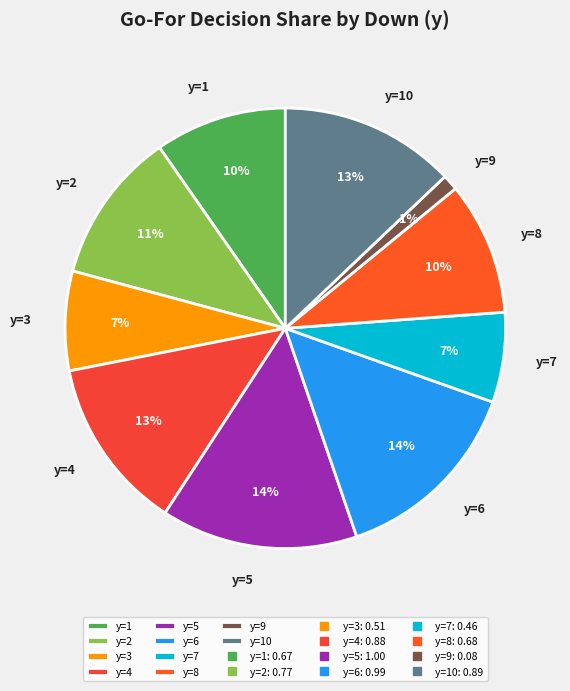

Count the number of slices in the pie.

10